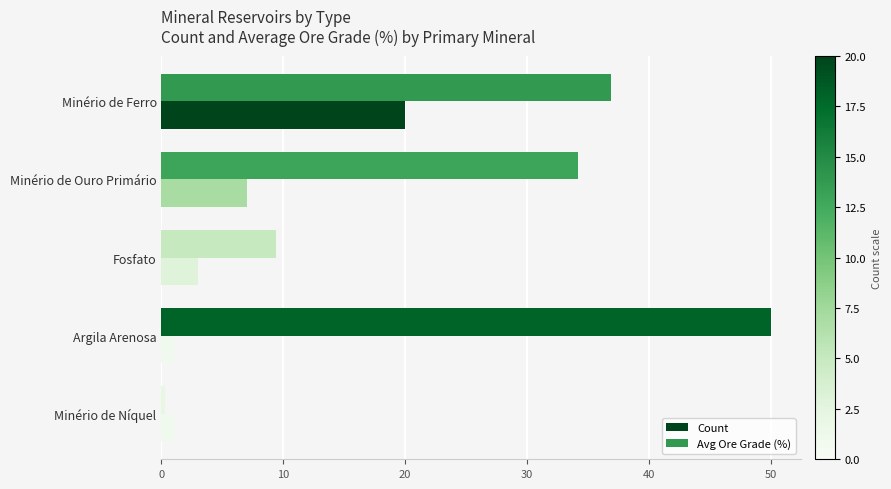

Rank the series by their maximum value, from highest to lowest.

Avg Ore Grade (%), Count